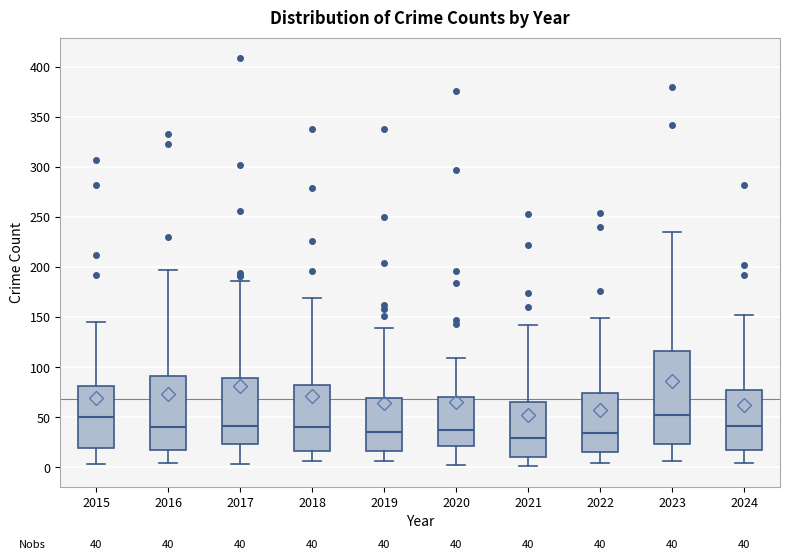

Which box is the tallest, from its lower edge to its upper edge?

2023